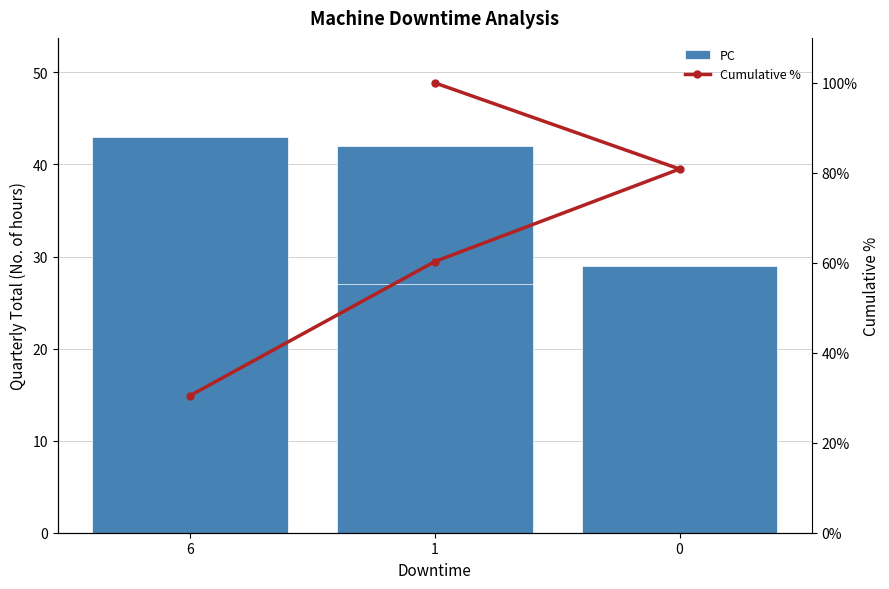

Is it true that PC equals 36.8 at 3?

False